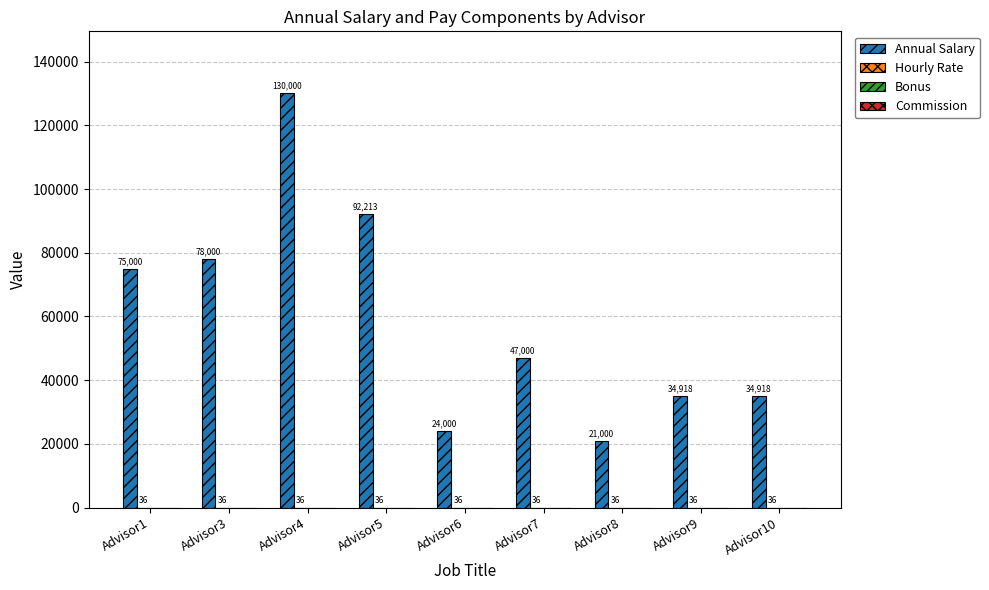

The value of Annual Salary at Advisor5 is 38981. True or false?

False